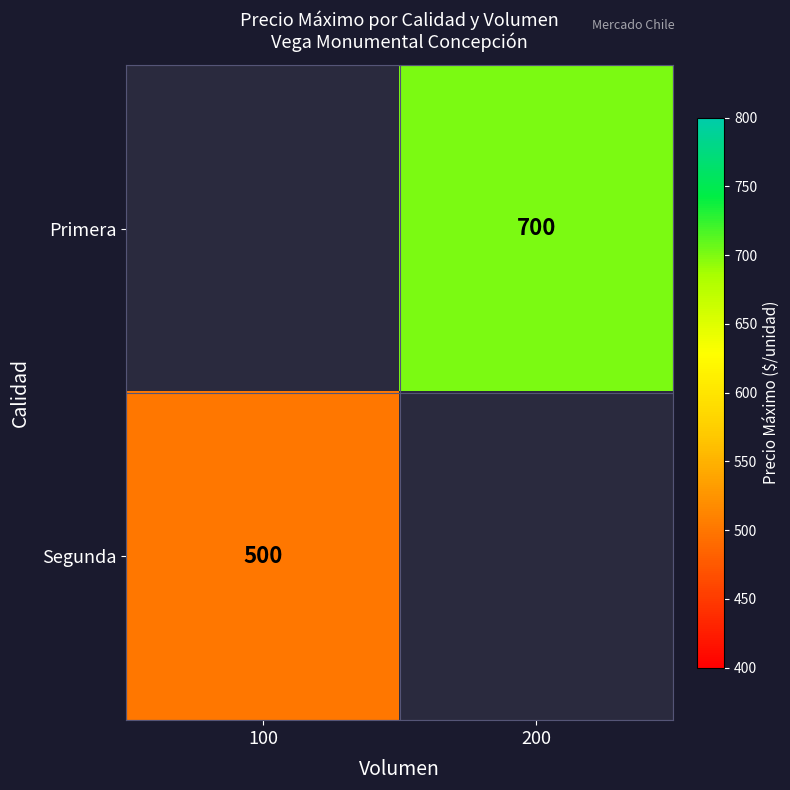

The value of Segunda at 100 is 727. True or false?

False